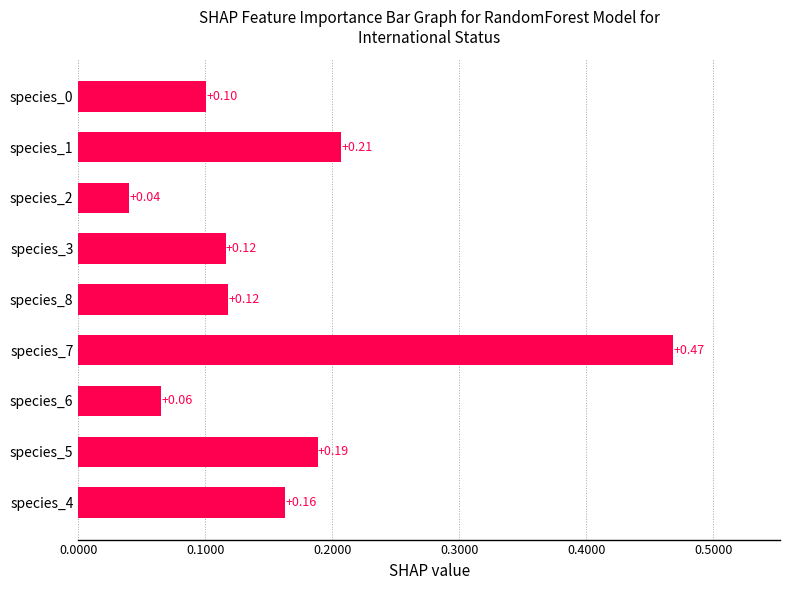

What is the sum of all values?

1.5